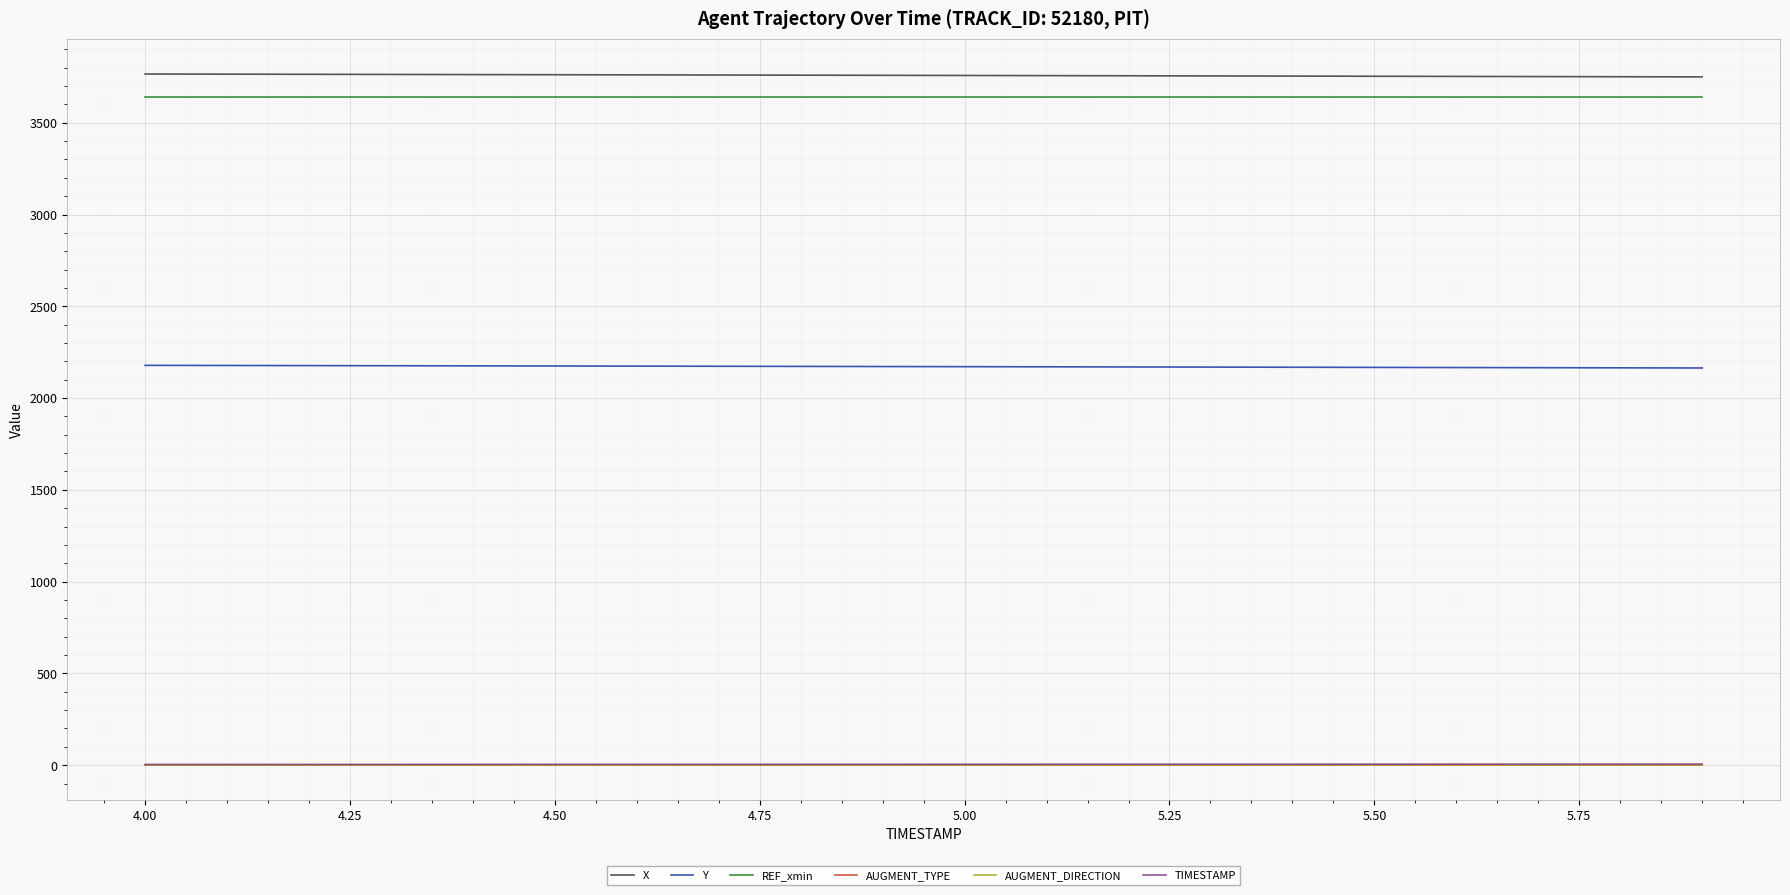

How many series are shown in this chart?

6